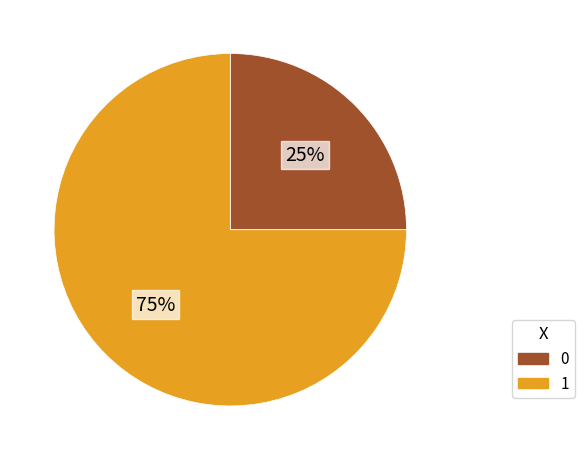

How many segments does this pie chart have?

2